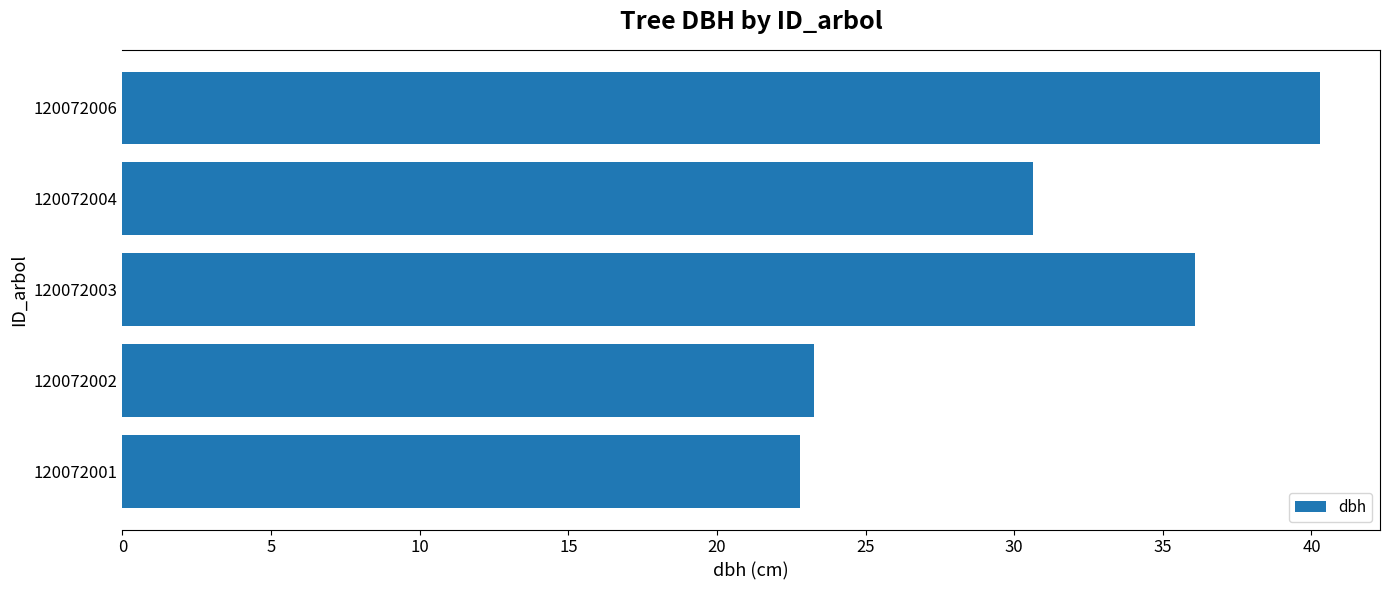

The chart shows a value of 47.9 at 120072004. True or false?

False